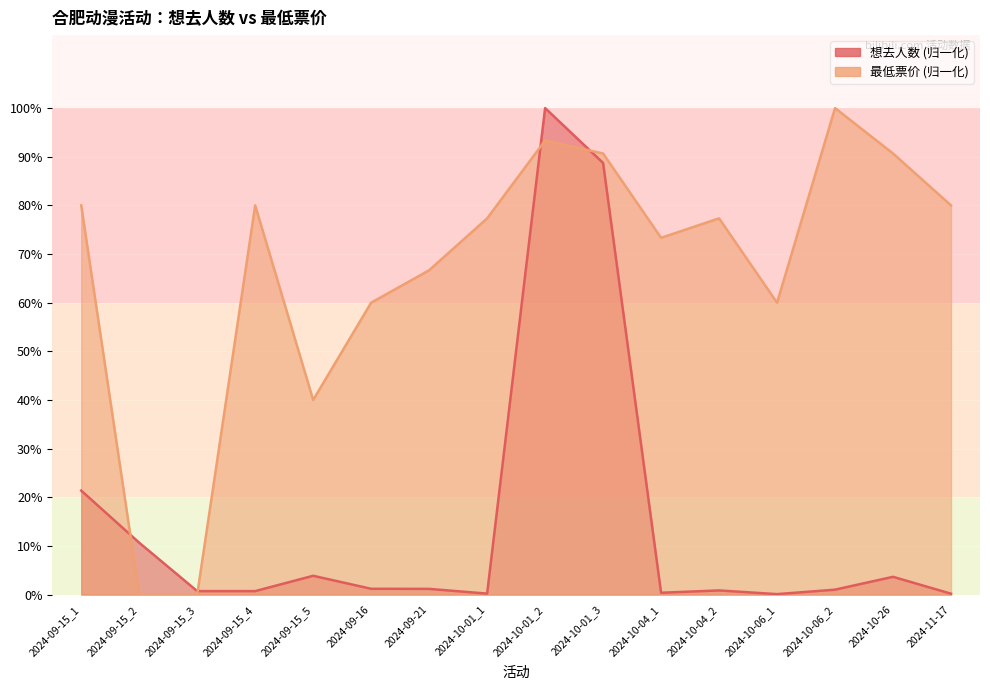

Is the value of 想去人数 at 2024-10-04_1 greater than the value of 最低票价 at 2024-10-01_3?

No